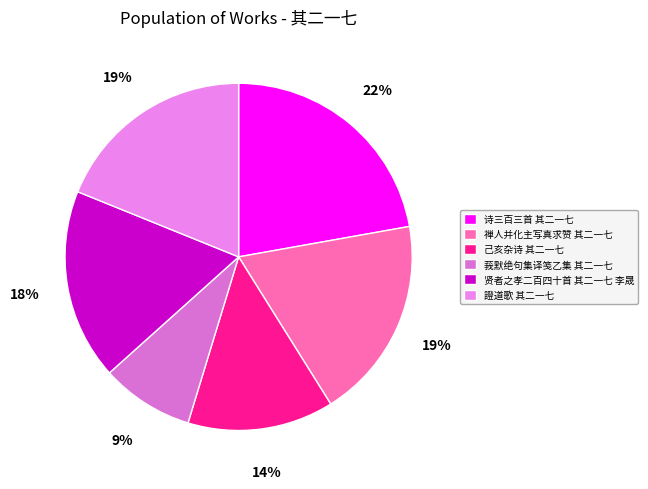

True or false: 證道歌 其二一七 accounts for 19% of the total.

True